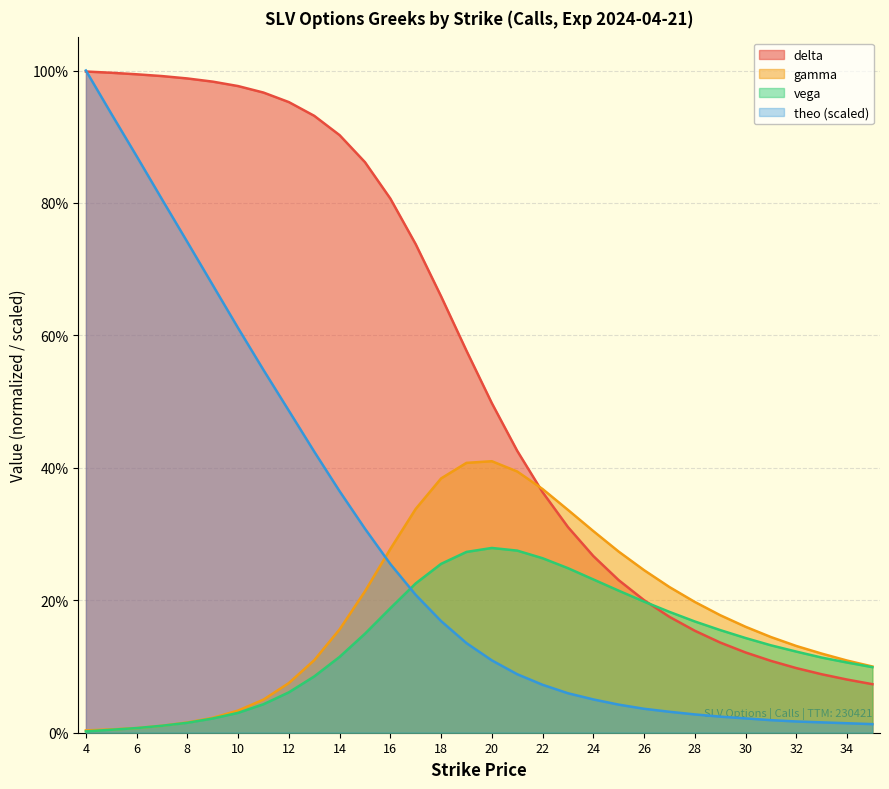

Reading right to left, extract all data points from this chart.

delta: 0.1	0.1	0.1	0.1	0.1	0.1	0.1	0.2	0.2	0.2	0.2	0.3	0.3	0.4	0.4	0.5	0.6	0.7	0.7	0.8	0.9	0.9	0.9	1.0	1.0	1.0	1.0	1.0	1.0	1.0	1.0	1.0
gamma: 0.1	0.1	0.1	0.1	0.1	0.2	0.2	0.2	0.2	0.2	0.3	0.3	0.3	0.4	0.4	0.4	0.4	0.4	0.3	0.3	0.2	0.2	0.1	0.1	0.1	0.0	0.0	0.0	0.0	0.0	0.0	0.0
vega: 0.1	0.1	0.1	0.1	0.1	0.1	0.2	0.2	0.2	0.2	0.2	0.2	0.2	0.3	0.3	0.3	0.3	0.3	0.2	0.2	0.1	0.1	0.1	0.1	0.0	0.0	0.0	0.0	0.0	0.0	0.0	0.0
theo: 0.0	0.0	0.0	0.0	0.0	0.0	0.0	0.0	0.0	0.0	0.0	0.1	0.1	0.1	0.1	0.1	0.1	0.2	0.2	0.3	0.3	0.4	0.4	0.5	0.5	0.6	0.7	0.7	0.8	0.9	0.9	1.0